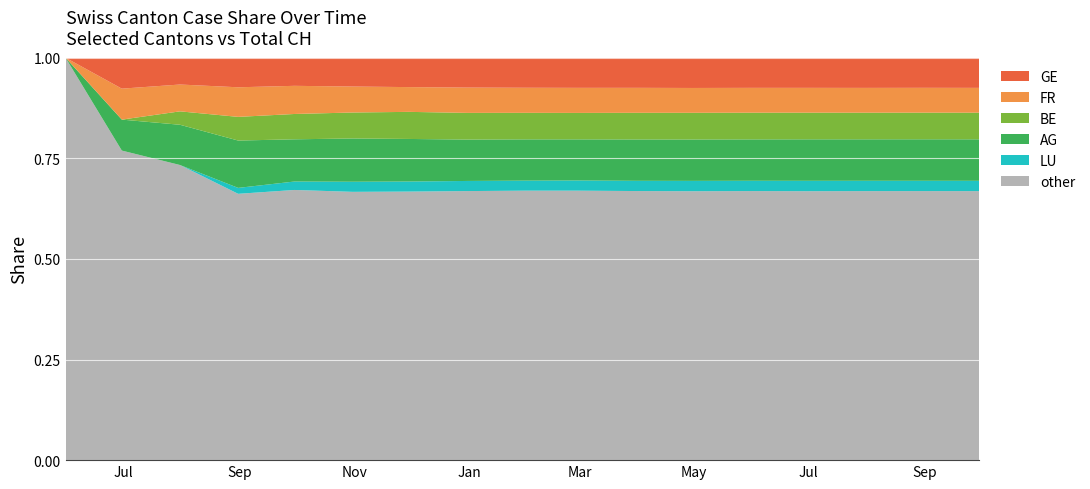

What is the maximum value for other?

1.0